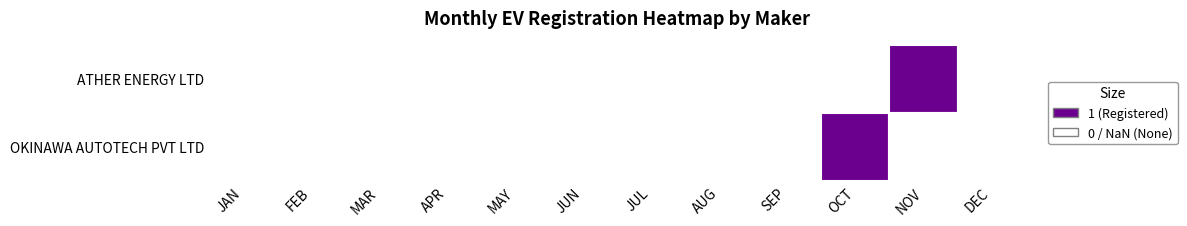

Reading right to left, what are all the values shown in this chart?

ATHER ENERGY LTD: DEC=0	NOV=1	OCT=0	SEP=0	AUG=0	JUL=0	JUN=0	MAY=0	APR=0	MAR=0	FEB=0	JAN=0
OKINAWA AUTOTECH PVT LTD: DEC=0	NOV=0	OCT=1	SEP=0	AUG=0	JUL=0	JUN=0	MAY=0	APR=0	MAR=0	FEB=0	JAN=0